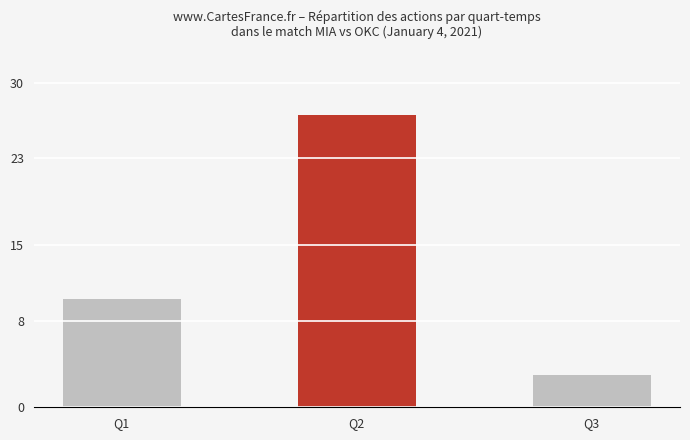

The chart shows a value of 3 at Q3. True or false?

True